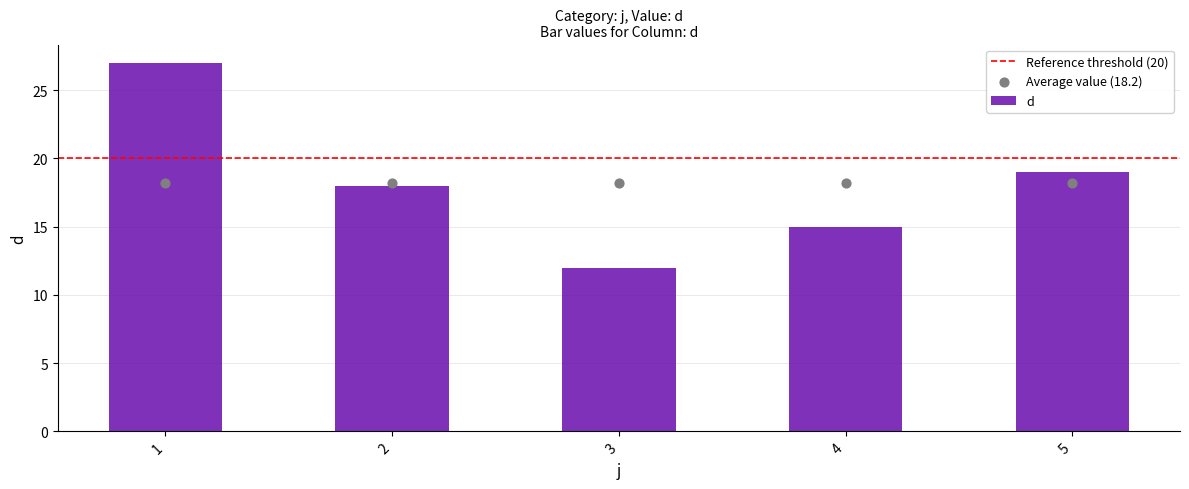

What is the change in value from 1 to 4?

-12